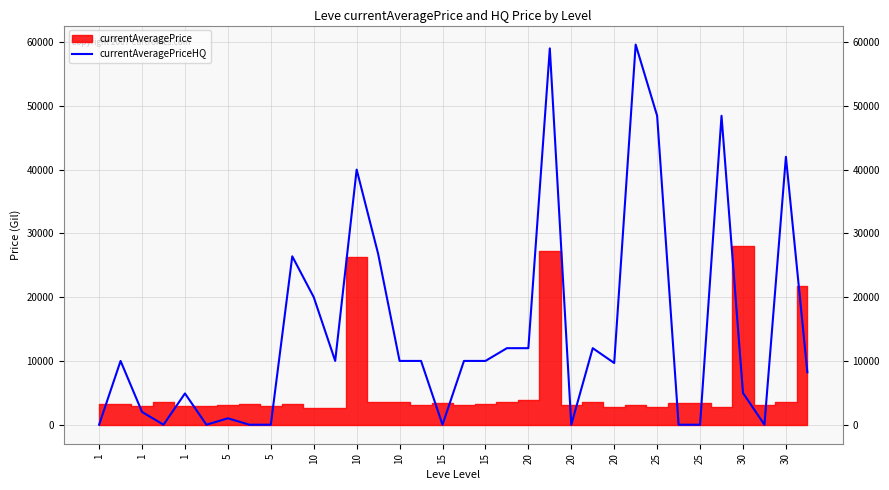

What is the sum of all values?

497448